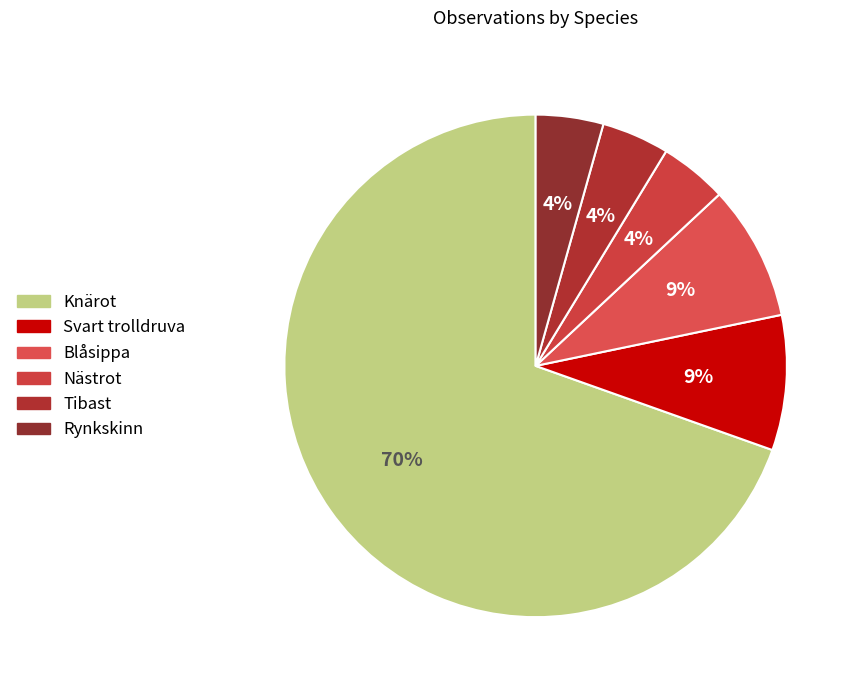

Does any single category account for the majority?

Yes